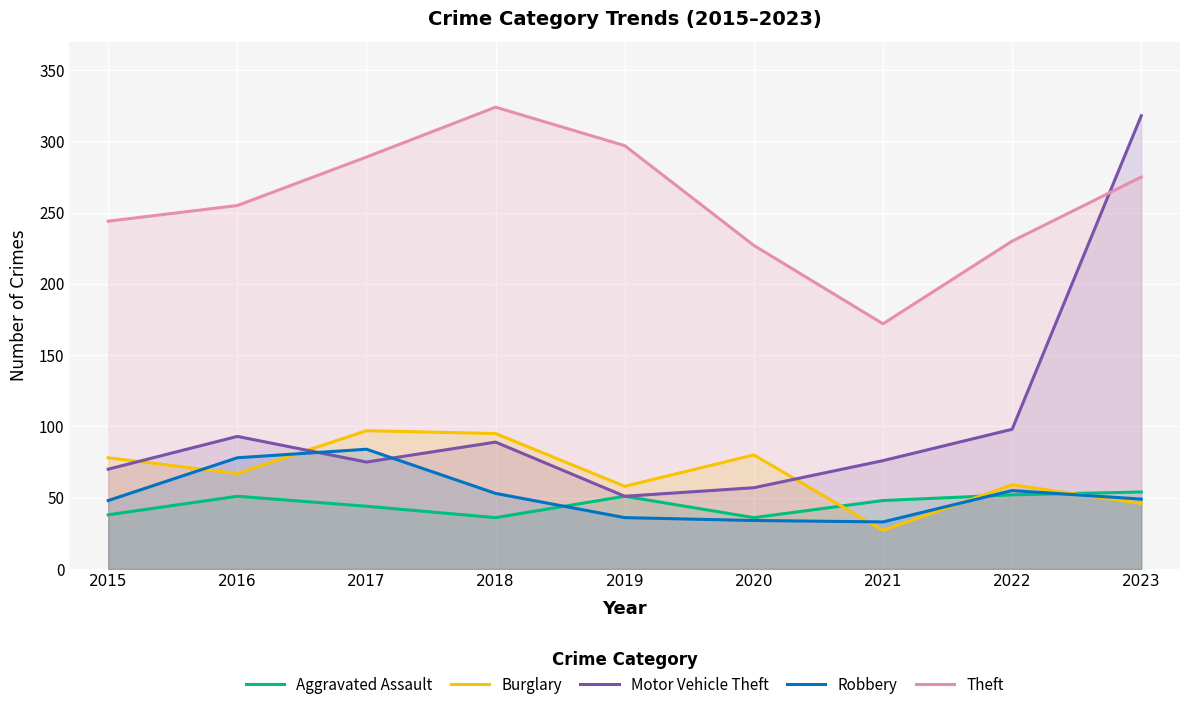

The Robbery series shows 49 at 2023. True or false?

True